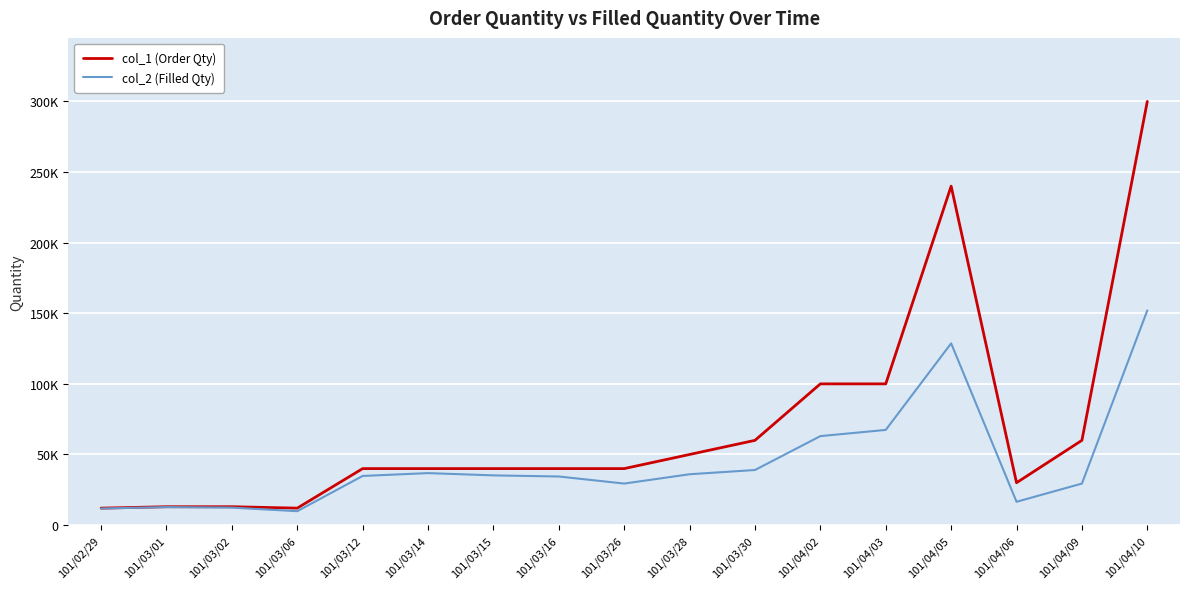

Between 101/03/06 and 101/04/02, which series saw the biggest shift?

col_1 (Order Qty)